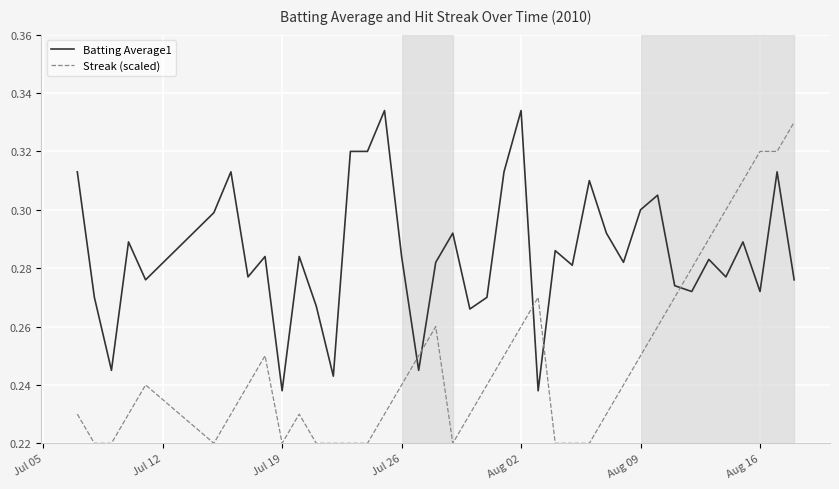

List the series in order of their overall mean, lowest first.

Streak (scaled), Batting Average1